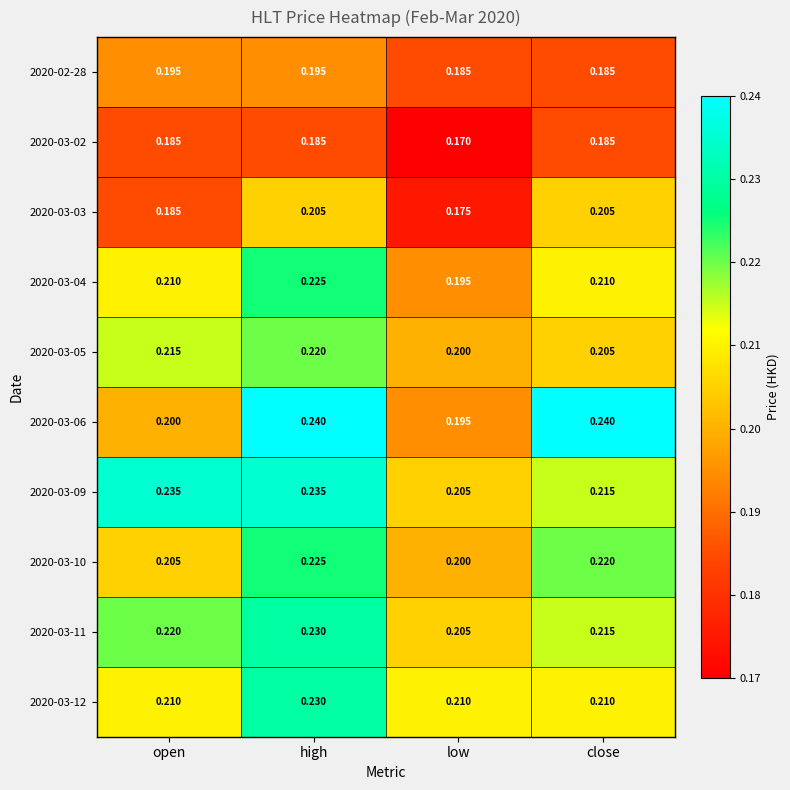

At which category is the sum across all series the highest?

high